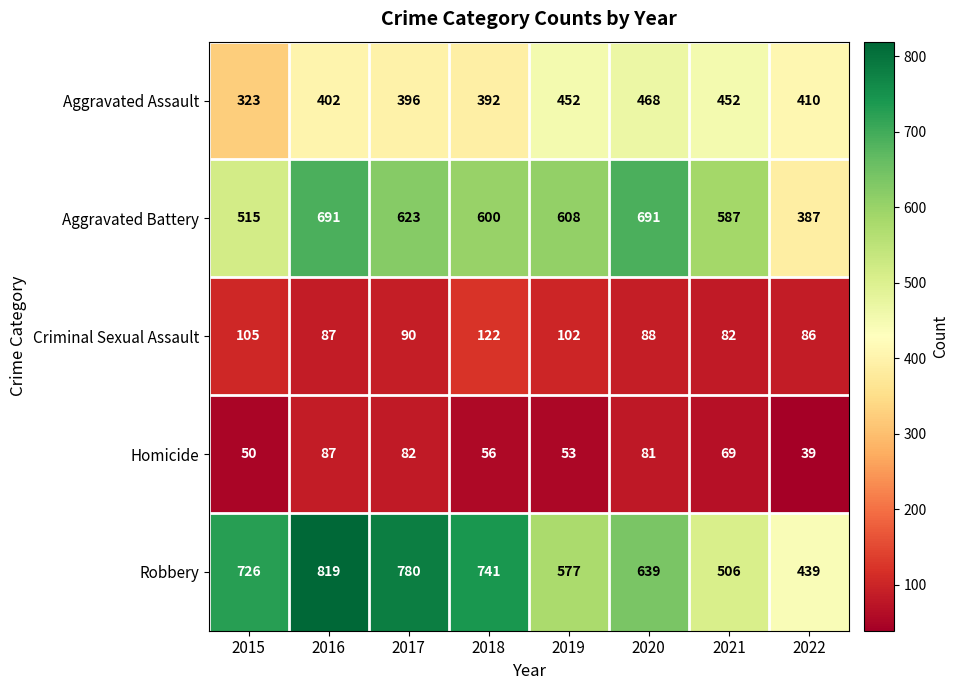

Which label corresponds to the smallest value in the chart?

2022